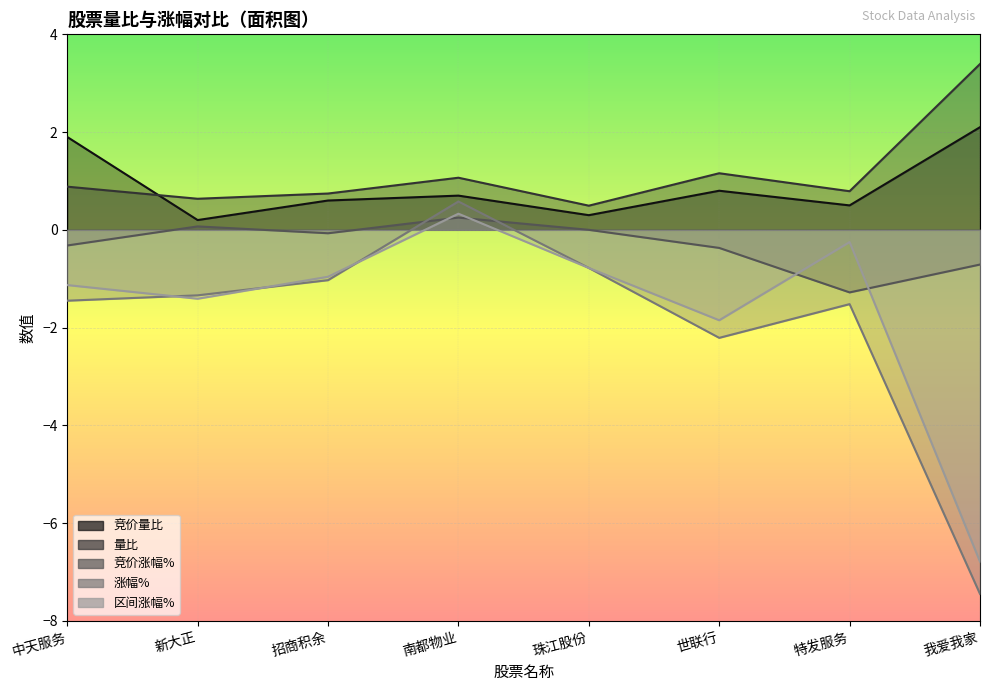

True or false: 量比 and 涨幅% intersect in this chart.

False